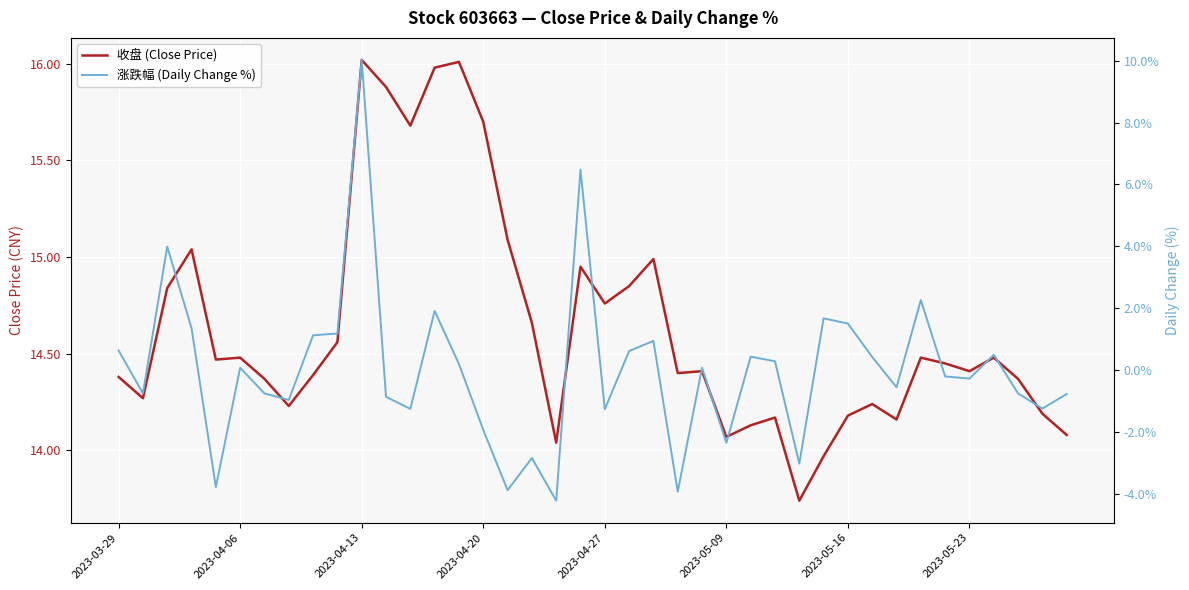

At 2023-03-29, list the series in order from smallest to largest.

涨跌幅 (Daily Change %), 收盘 (Close Price)